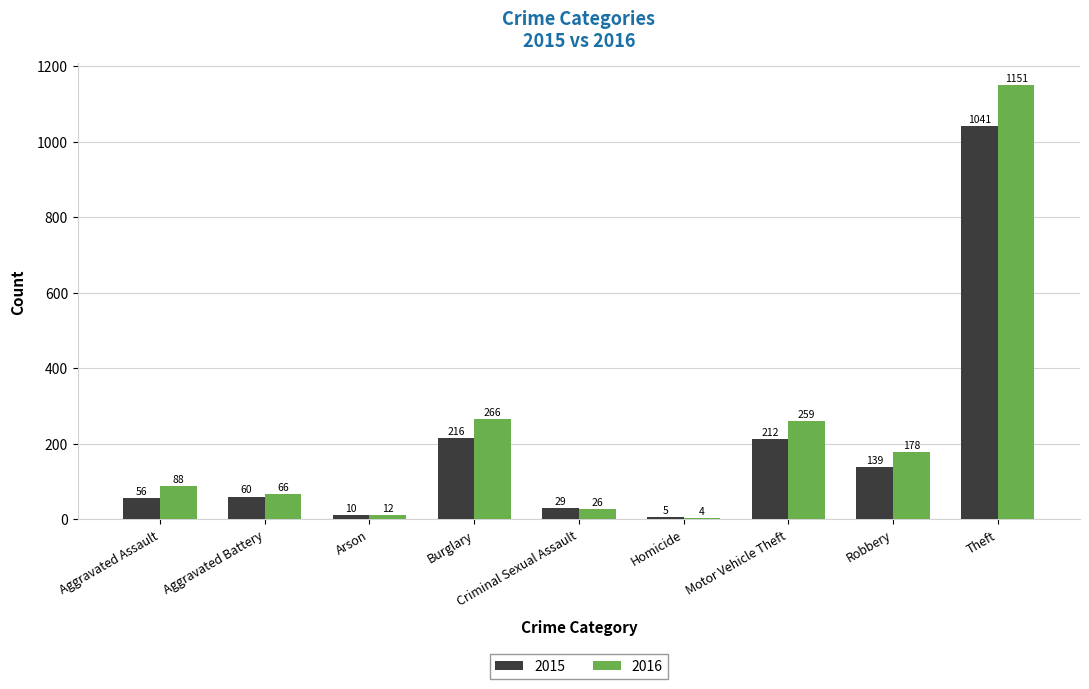

Which series has the widest spread of values?

2016